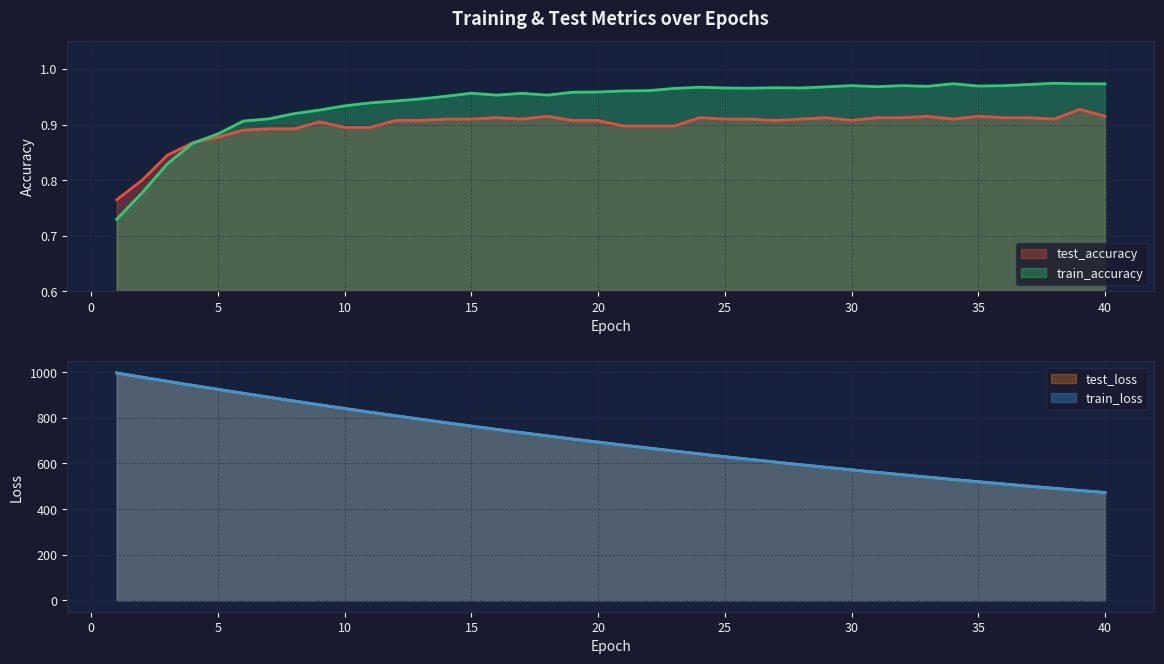

Count the number of data series in this chart.

4